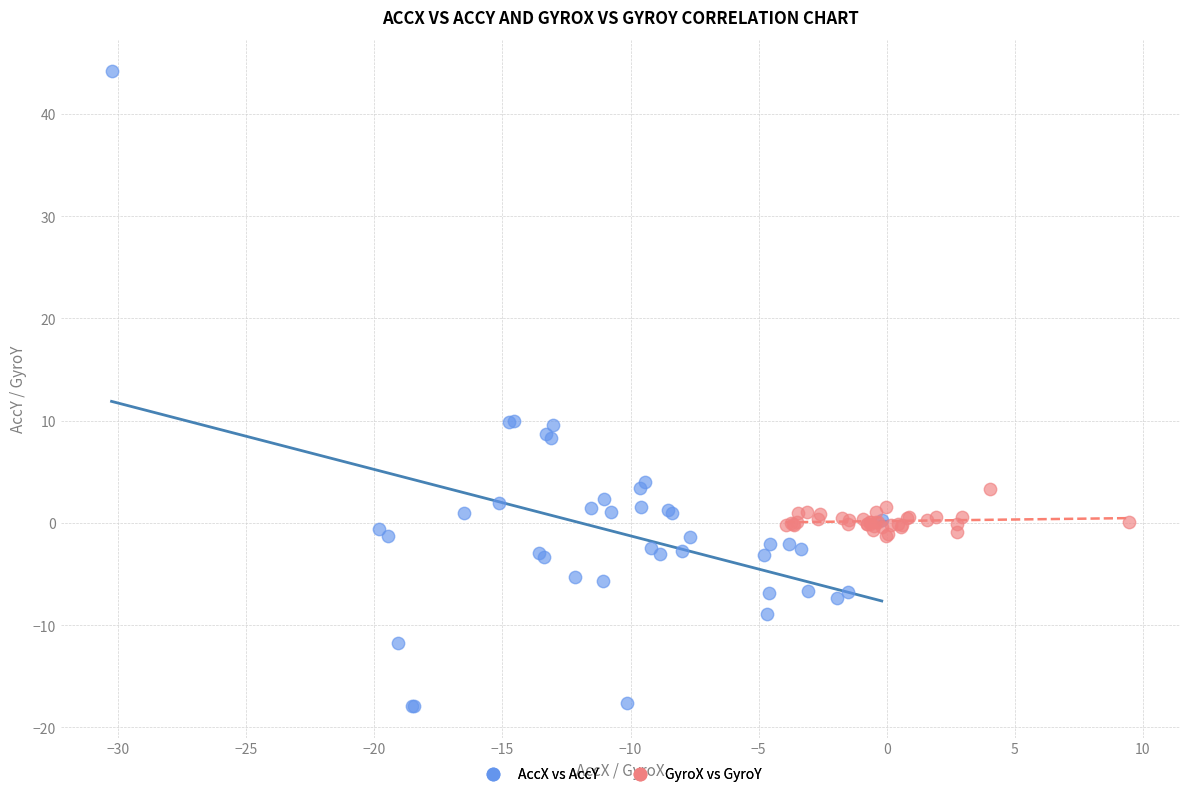

Which series reaches the minimum Y coordinate?

AccX vs AccY